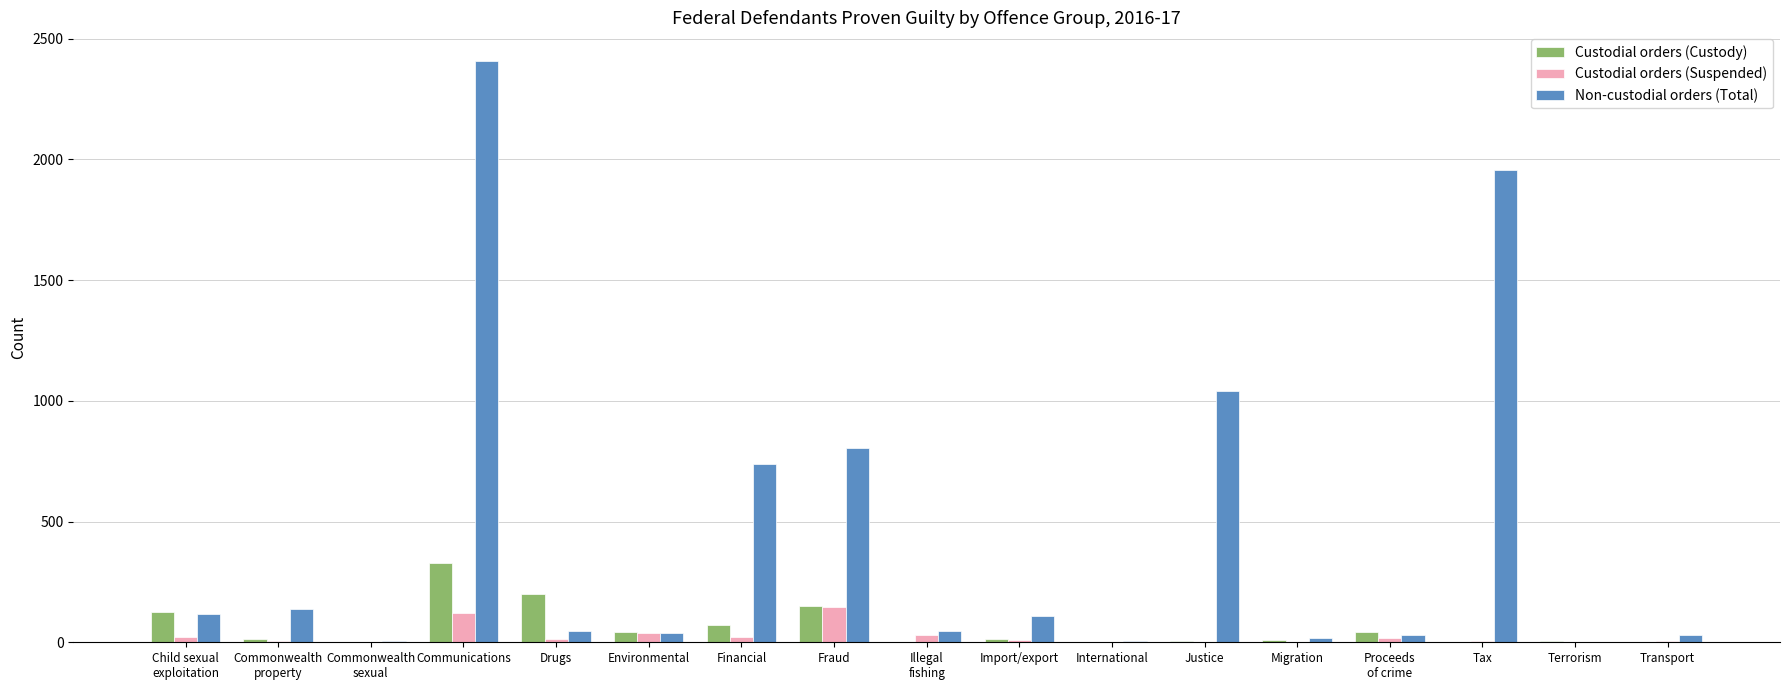

At which category is the sum across all series the highest?

Communications